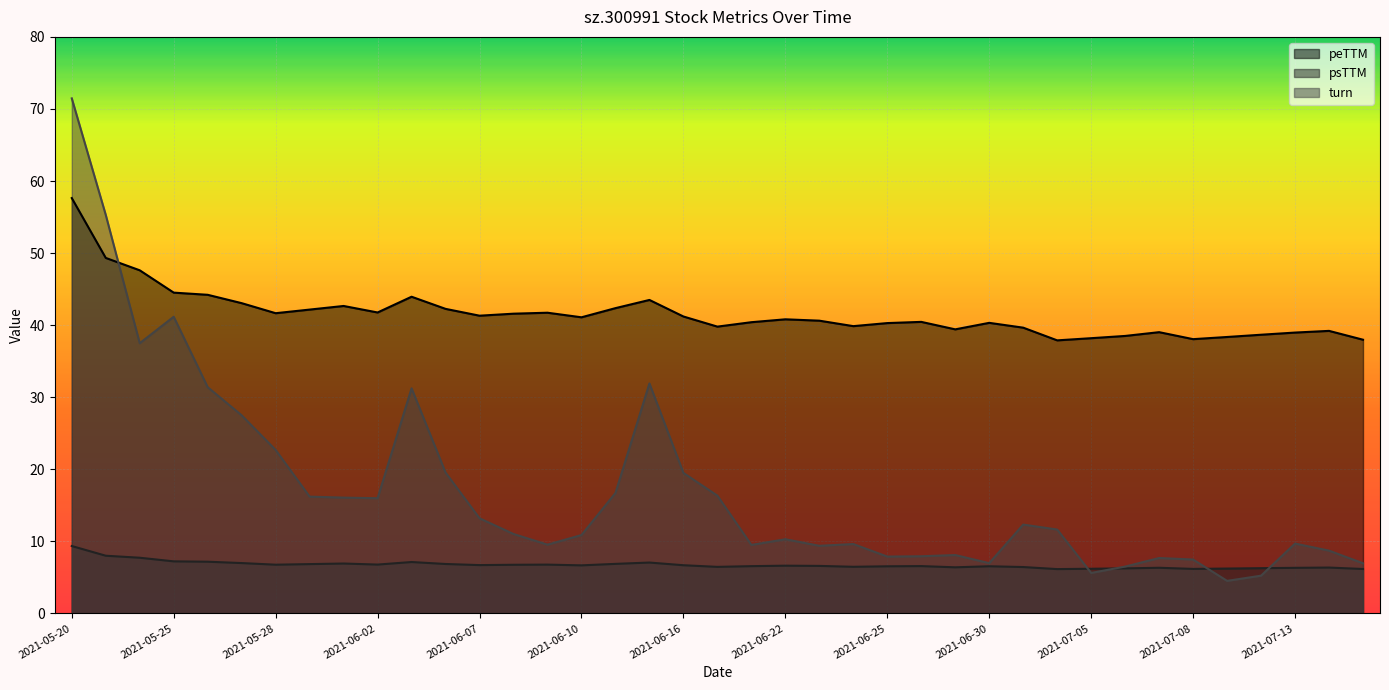

What position from the right is 2021-06-29?

13